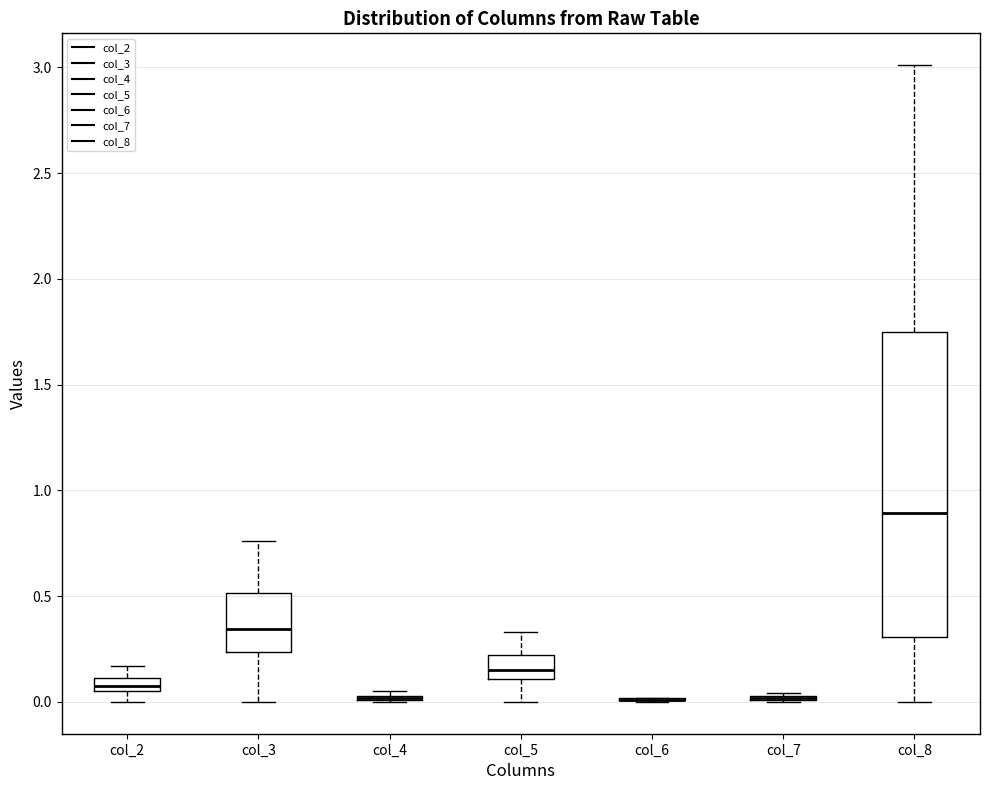

Where is the lower edge of the box for col_7 on the y-axis? The values are not printed on the chart, so give them approximately, as read against the axis.

0.00